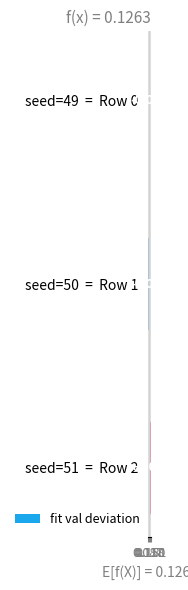

Does the chart contain any negative values?

Yes